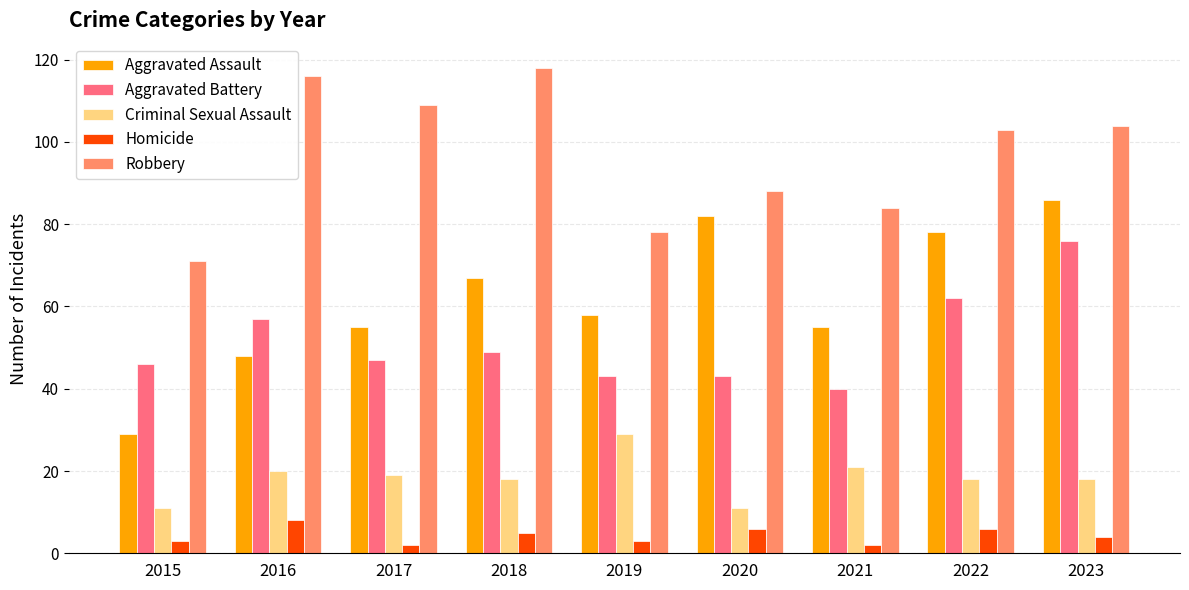

Reading left to right, extract all data points from this chart.

Aggravated Assault: 2015=29	2016=48	2017=55	2018=67	2019=58	2020=82	2021=55	2022=78	2023=86
Aggravated Battery: 2015=46	2016=57	2017=47	2018=49	2019=43	2020=43	2021=40	2022=62	2023=76
Criminal Sexual Assault: 2015=11	2016=20	2017=19	2018=18	2019=29	2020=11	2021=21	2022=18	2023=18
Homicide: 2015=3	2016=8	2017=2	2018=5	2019=3	2020=6	2021=2	2022=6	2023=4
Robbery: 2015=71	2016=116	2017=109	2018=118	2019=78	2020=88	2021=84	2022=103	2023=104